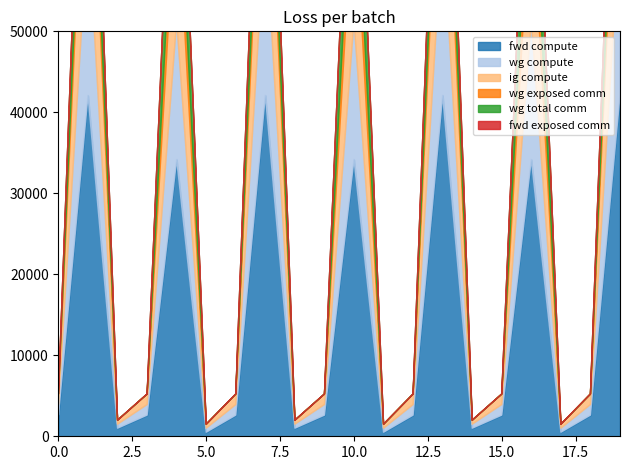

What is the maximum value for ig compute?

21044.7